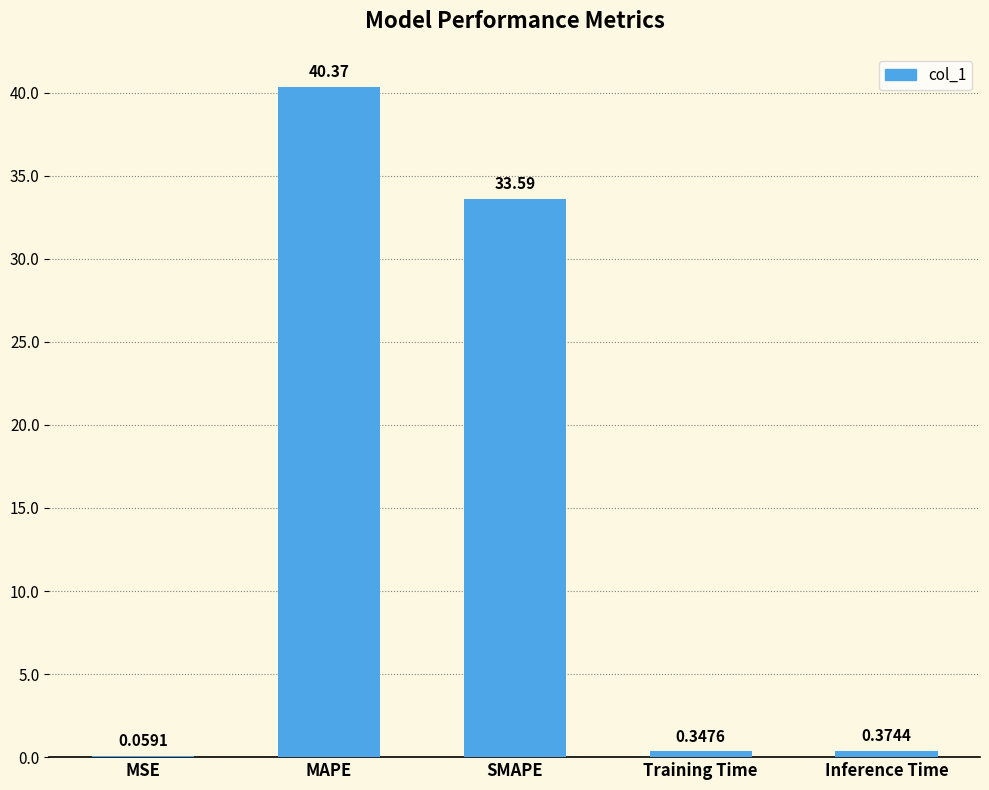

Are the bars horizontal?

No